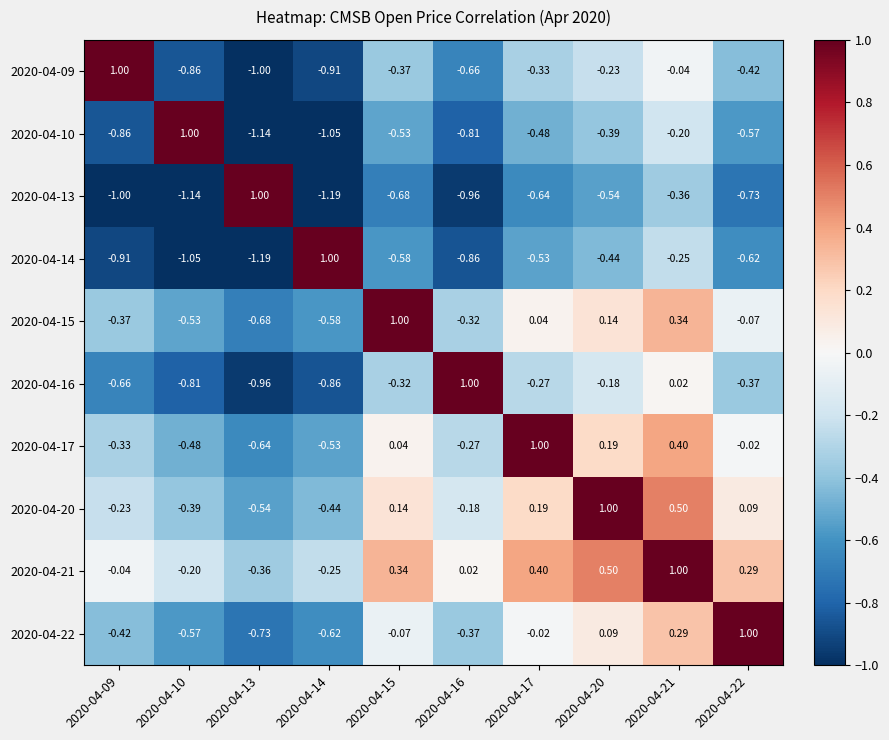

Is the value of 2020-04-13 at 2020-04-09 greater than the value of 2020-04-14 at 2020-04-13?

Yes